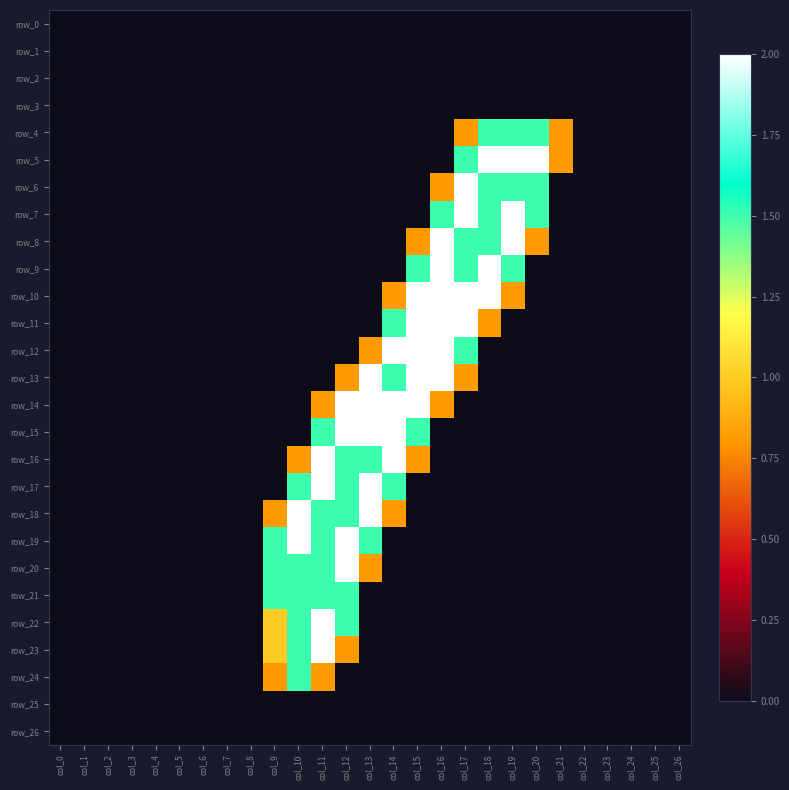

Between col_23 and col_25, which is larger?

col_23